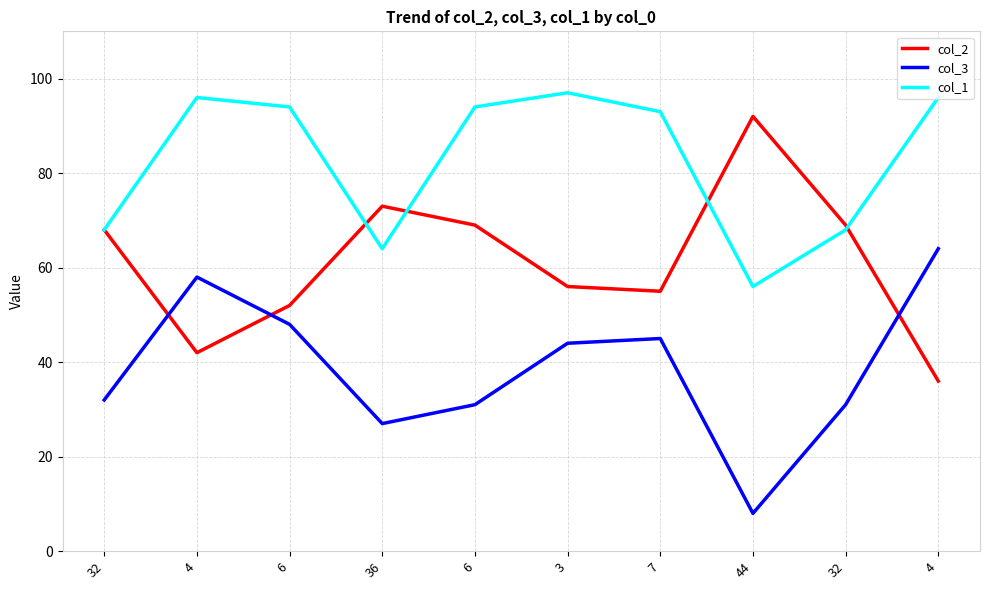

At how many categories does at least one series exceed 67?

10